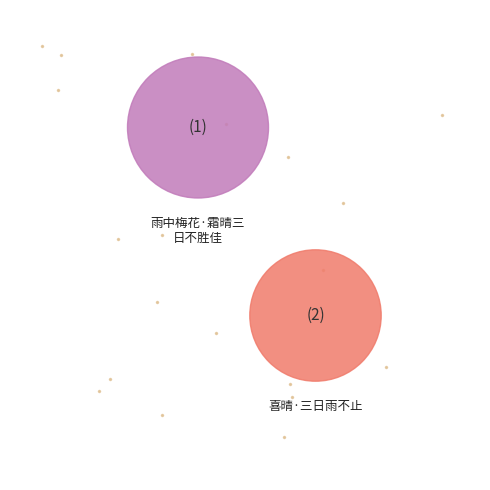

The 喜晴·三日雨不止 slice represents 41% of the pie. True or false?

False